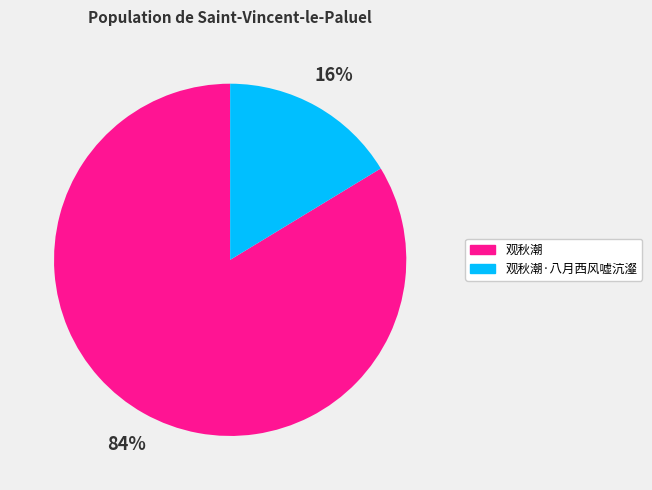

The 观秋潮 slice represents 77% of the pie. True or false?

False